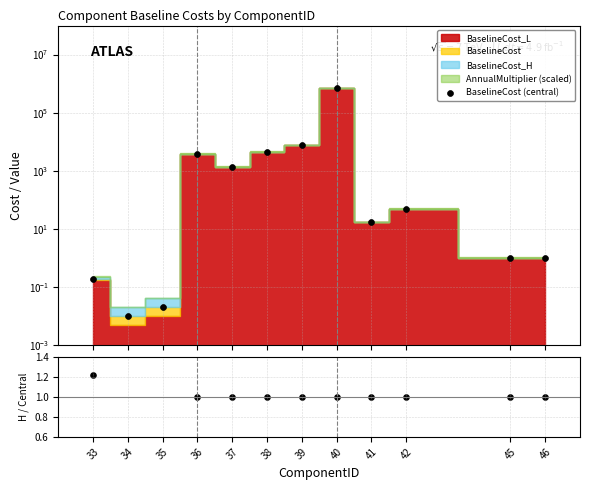

At which category is the sum across all series the highest?

40